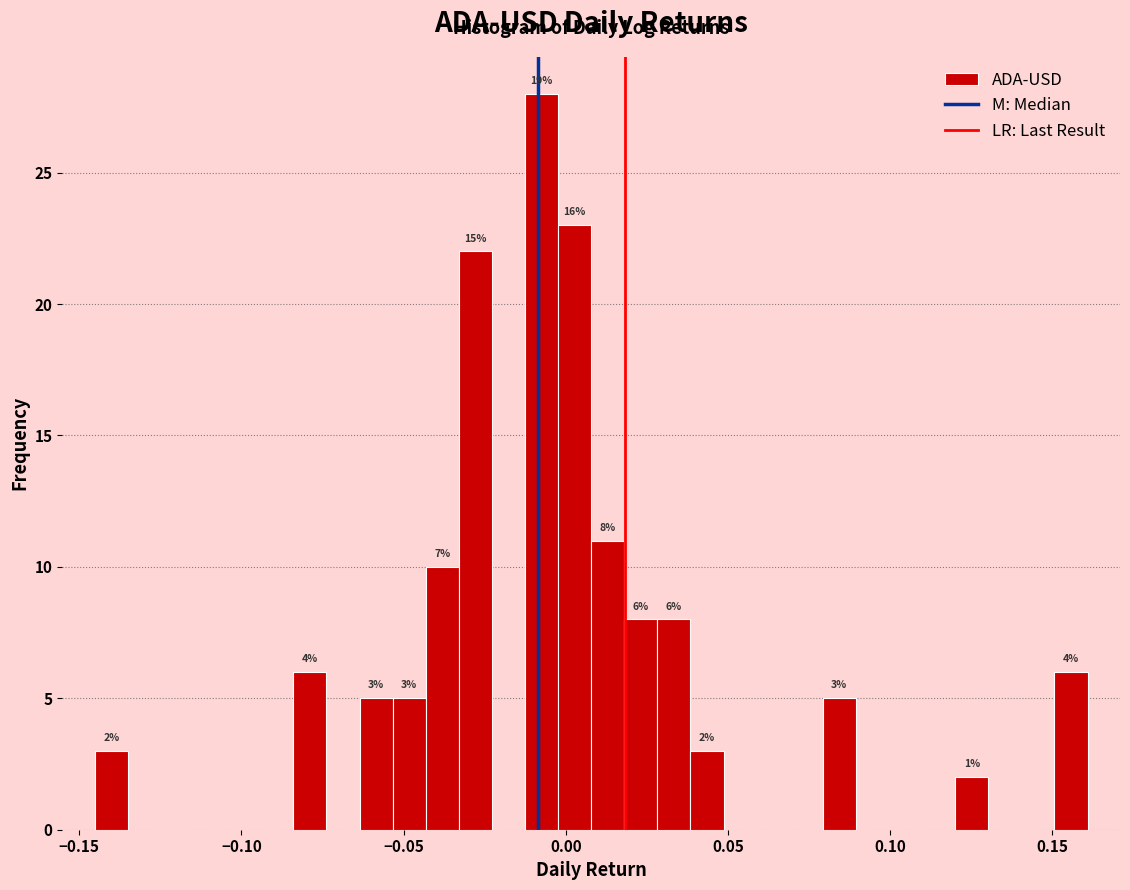

Read against the x-axis, roughly where is the centre of the tallest bar?

-0.005